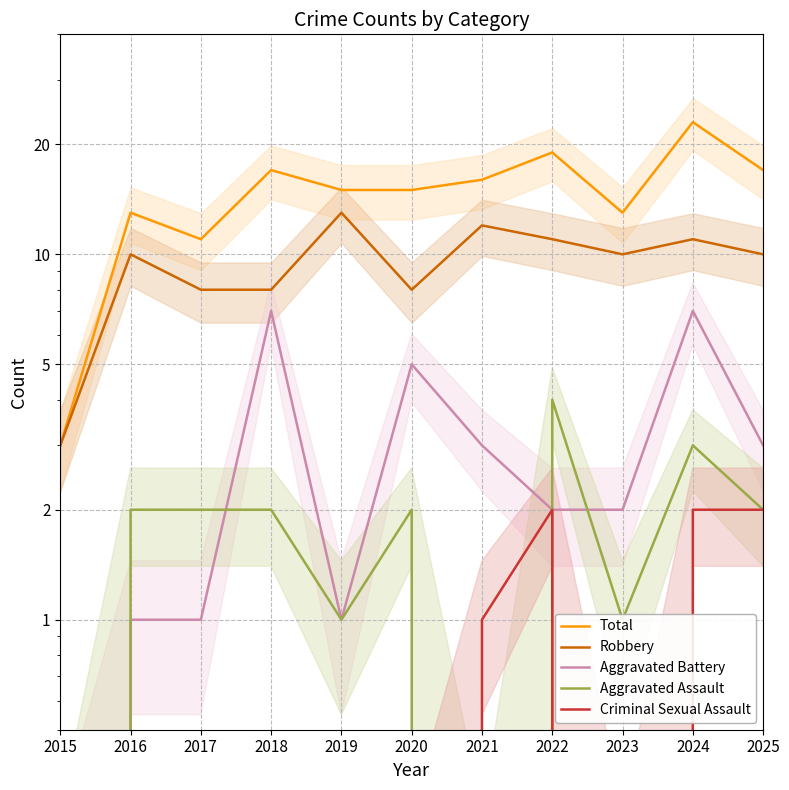

Reading left to right, extract all data points from this chart.

Total: 2015=3	2016=13	2017=11	2018=17	2019=15	2020=15	2021=16	2022=19	2023=13	2024=23	2025=17
Robbery: 2015=3	2016=10	2017=8	2018=8	2019=13	2020=8	2021=12	2022=11	2023=10	2024=11	2025=10
Aggravated Battery: 2015=0	2016=1	2017=1	2018=7	2019=1	2020=5	2021=3	2022=2	2023=2	2024=7	2025=3
Aggravated Assault: 2015=0	2016=2	2017=2	2018=2	2019=1	2020=2	2021=0	2022=4	2023=1	2024=3	2025=2
Criminal Sexual Assault: 2015=0	2016=0	2017=0	2018=0	2019=0	2020=0	2021=1	2022=2	2023=0	2024=2	2025=2